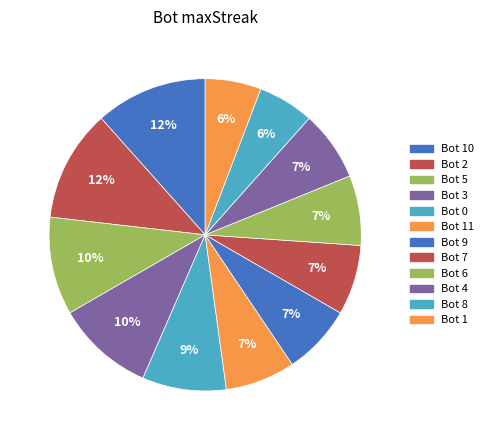

How many segments does this pie chart have?

12